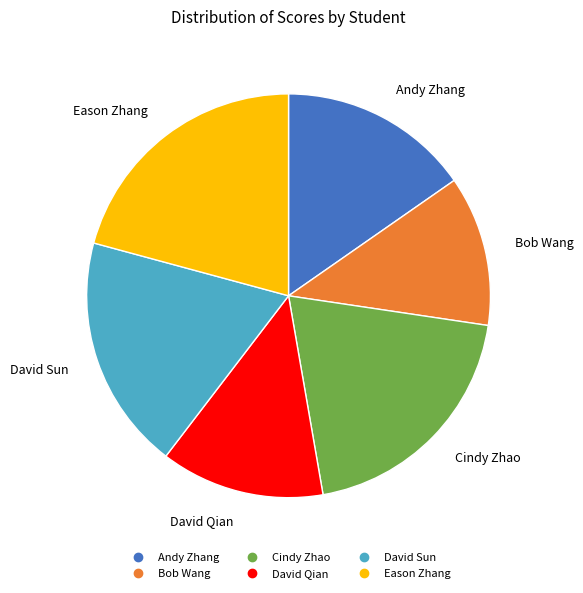

Approximately how many times larger is the value at David Sun compared to David Qian?

1.4